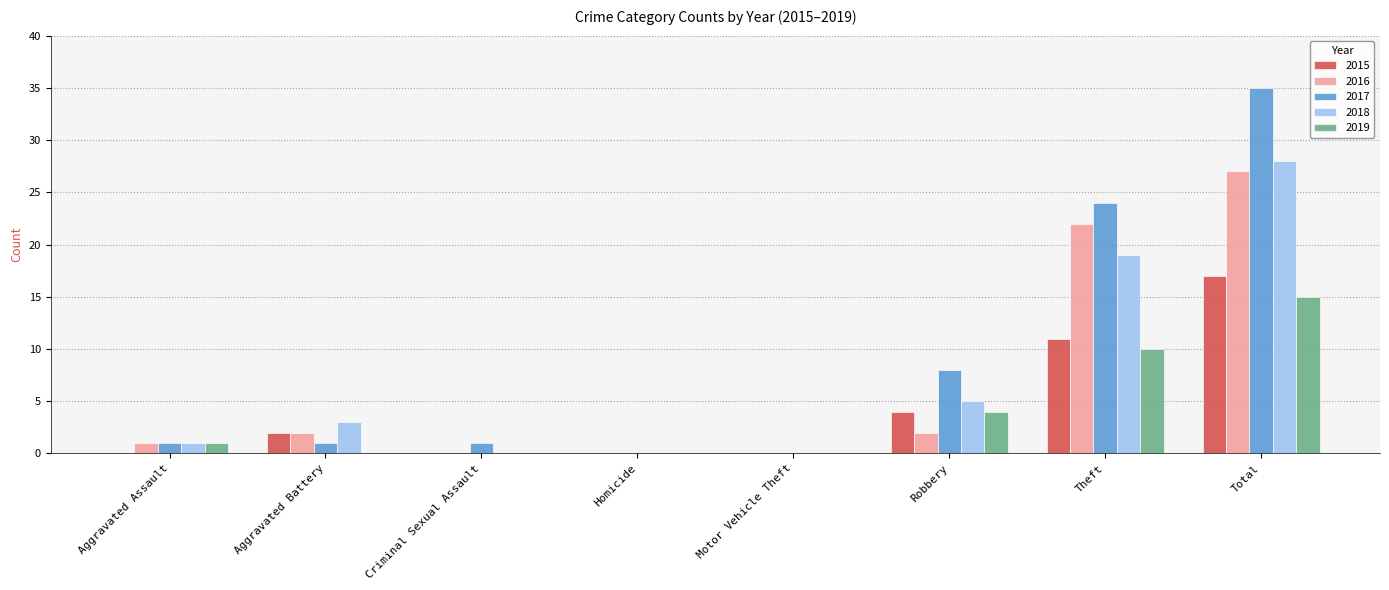

Which series changed the most between Criminal Sexual Assault and Total?

2017